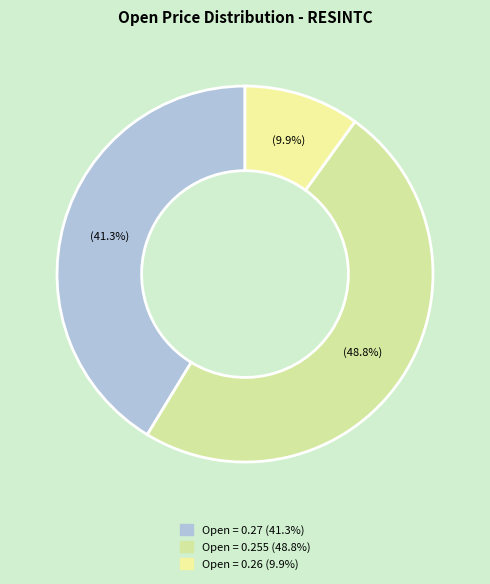

To the nearest percent, what is the difference between the largest and smallest slice percentages?

39%